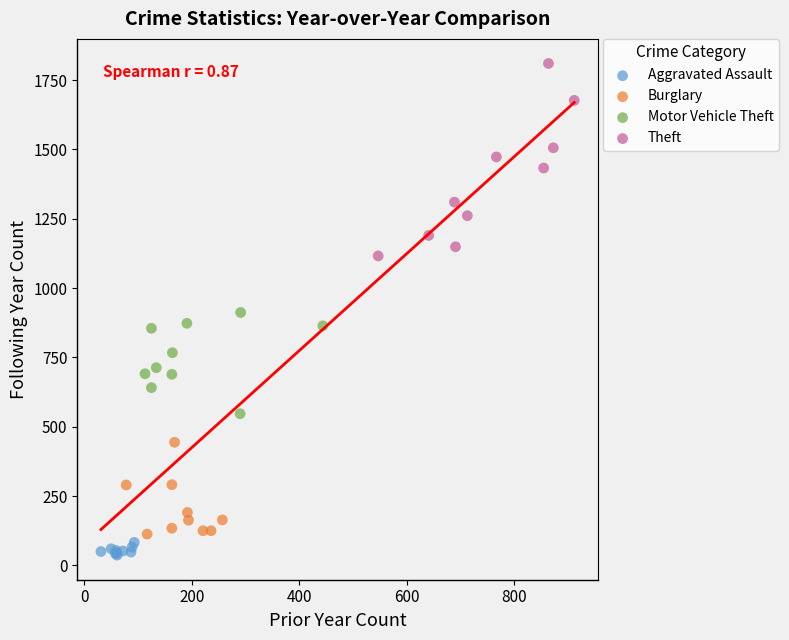

Which series reaches the maximum Y coordinate?

Theft